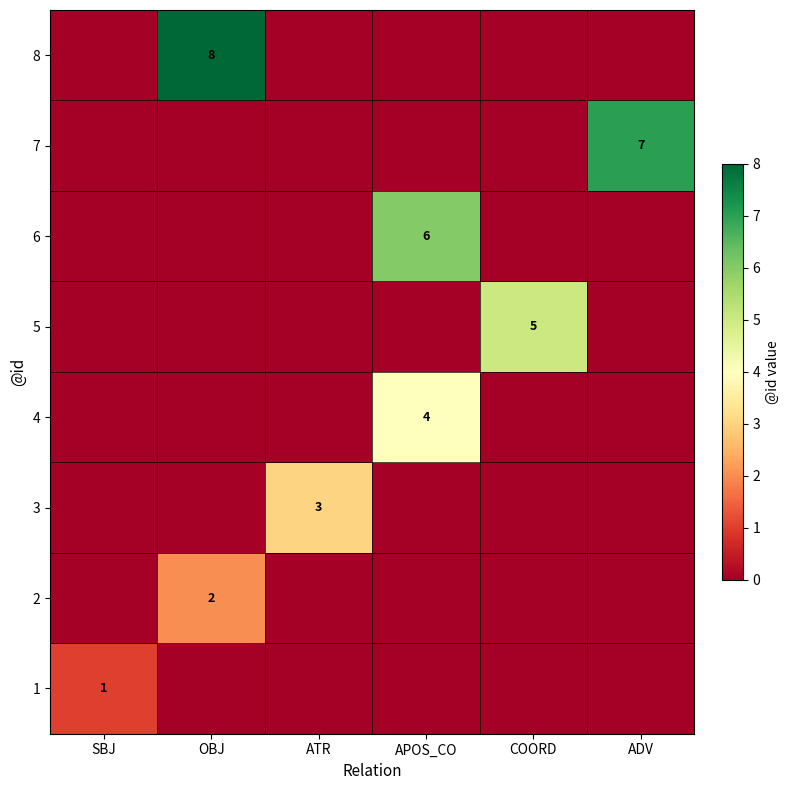

The 1 series shows 1 at SBJ. True or false?

True